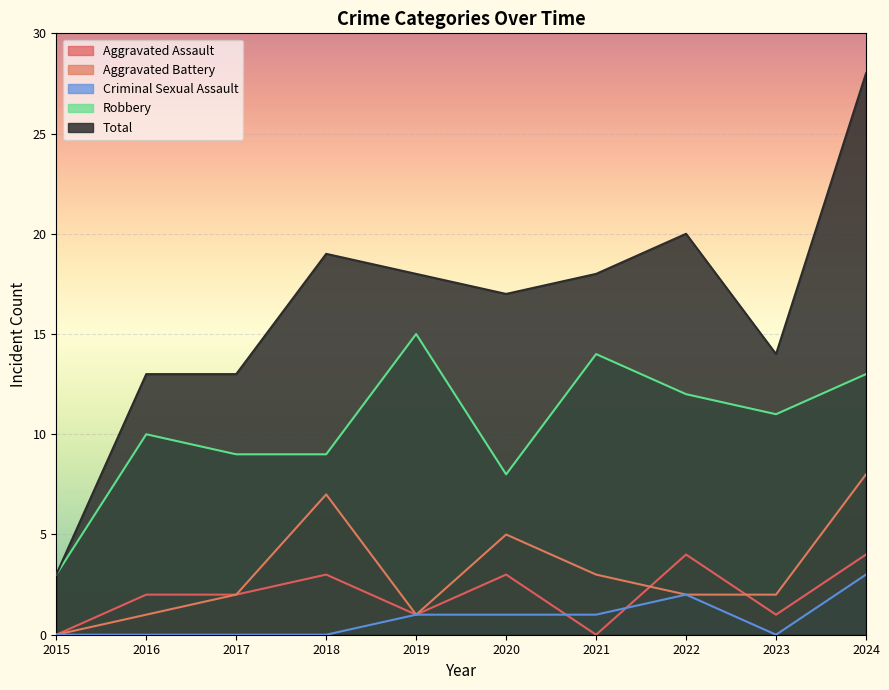

True or false: Total has a value of 28 at 2021.

False